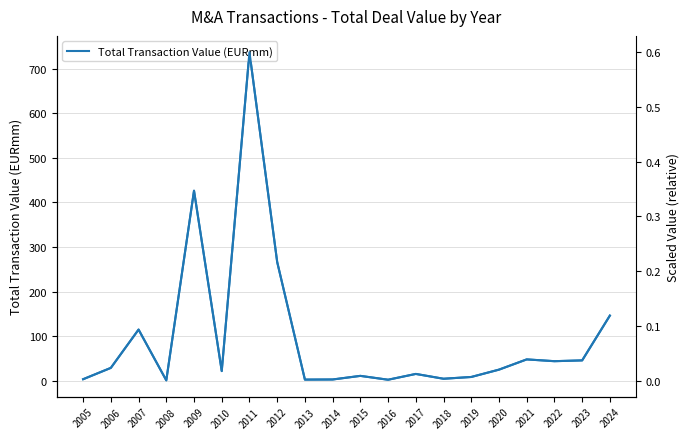

Rank the series by their average value, from highest to lowest.

Total Transaction Value (EURmm), Scaled Value